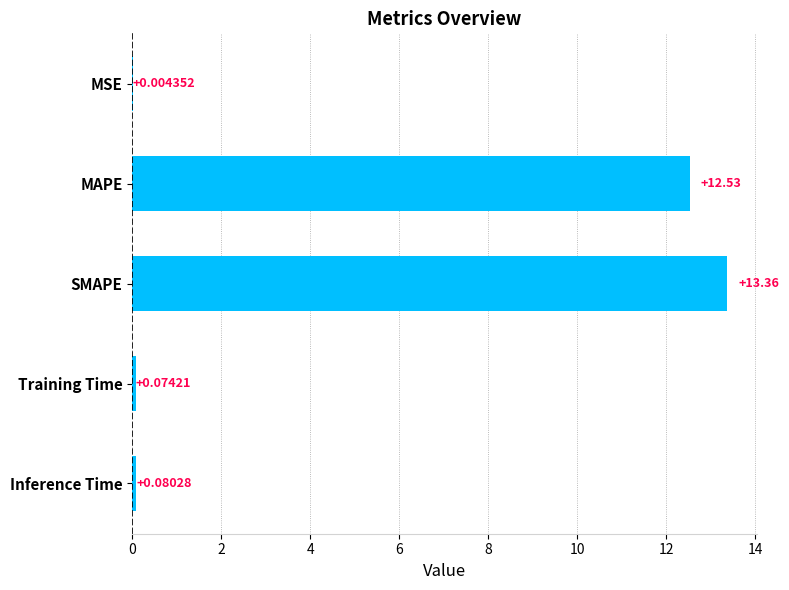

What is the sum of the values at MSE and SMAPE?

13.4